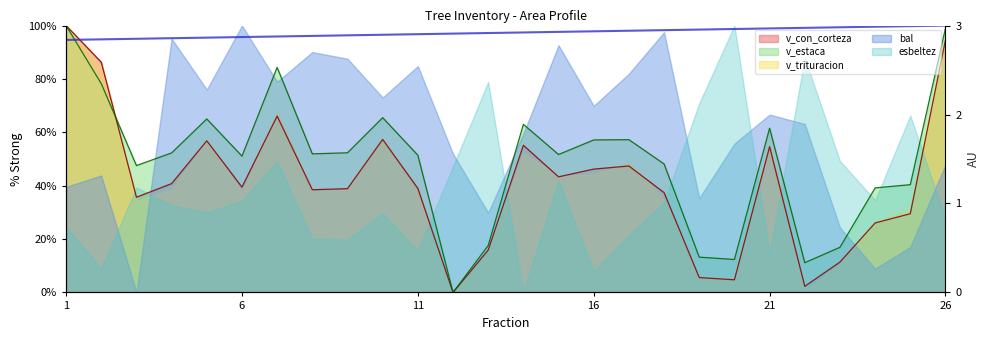

True or false: v_estaca and v_trituracion cross at least once.

False